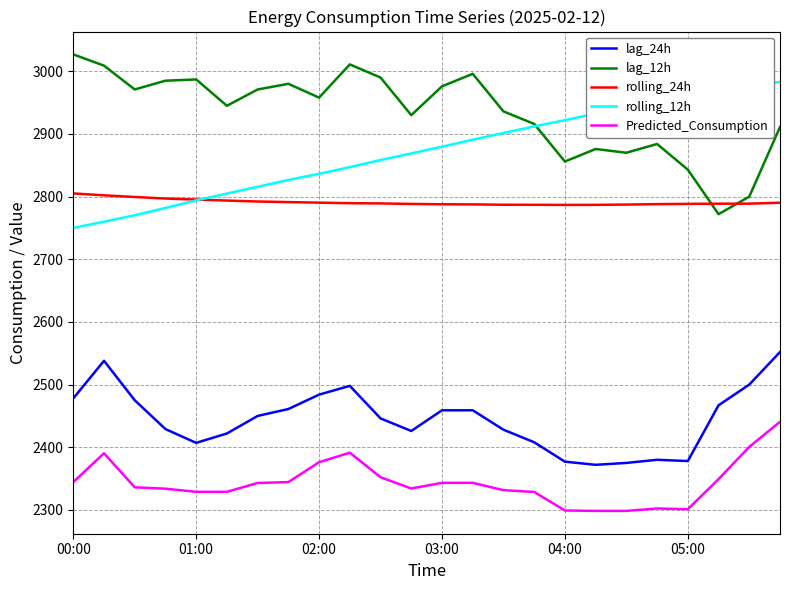

True or false: lag_24h and lag_12h intersect in this chart.

False